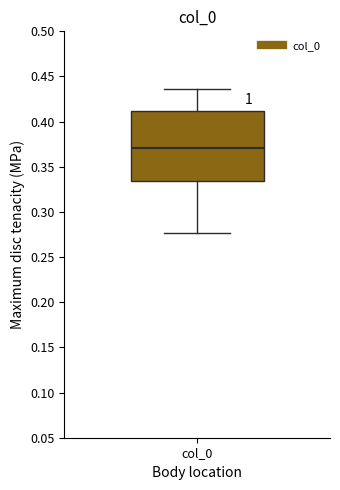

Read this box plot against the y-axis: the position of the median line, the range covered by the box, and the ends of both whiskers. The values are not printed on the chart, so give them approximately, as read against the axis.

median 0.370, box 0.335 to 0.410, whiskers 0.275 to 0.435